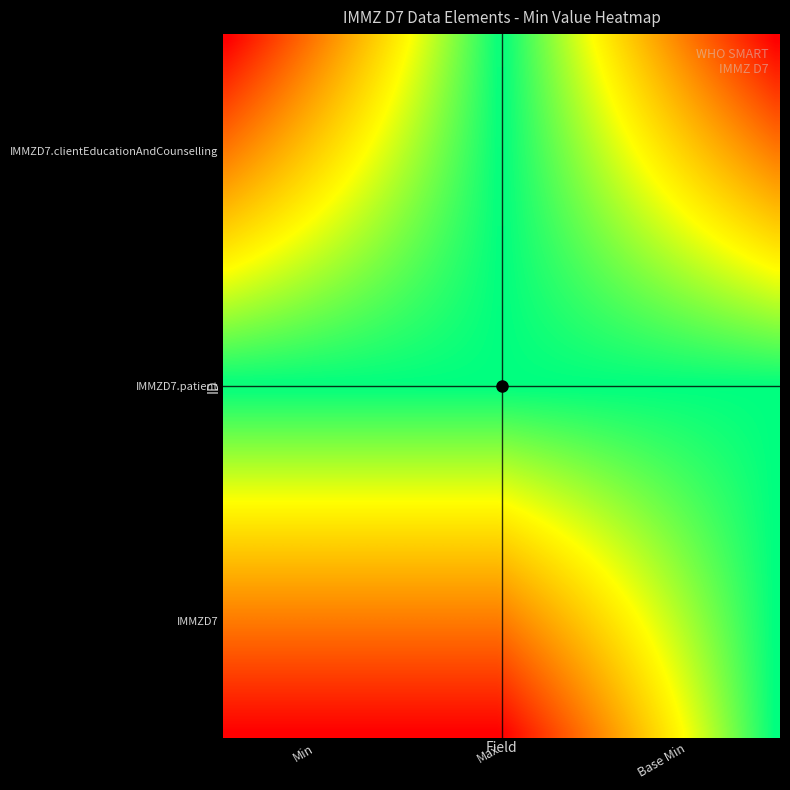

Which series has the widest spread of values?

IMMZD7